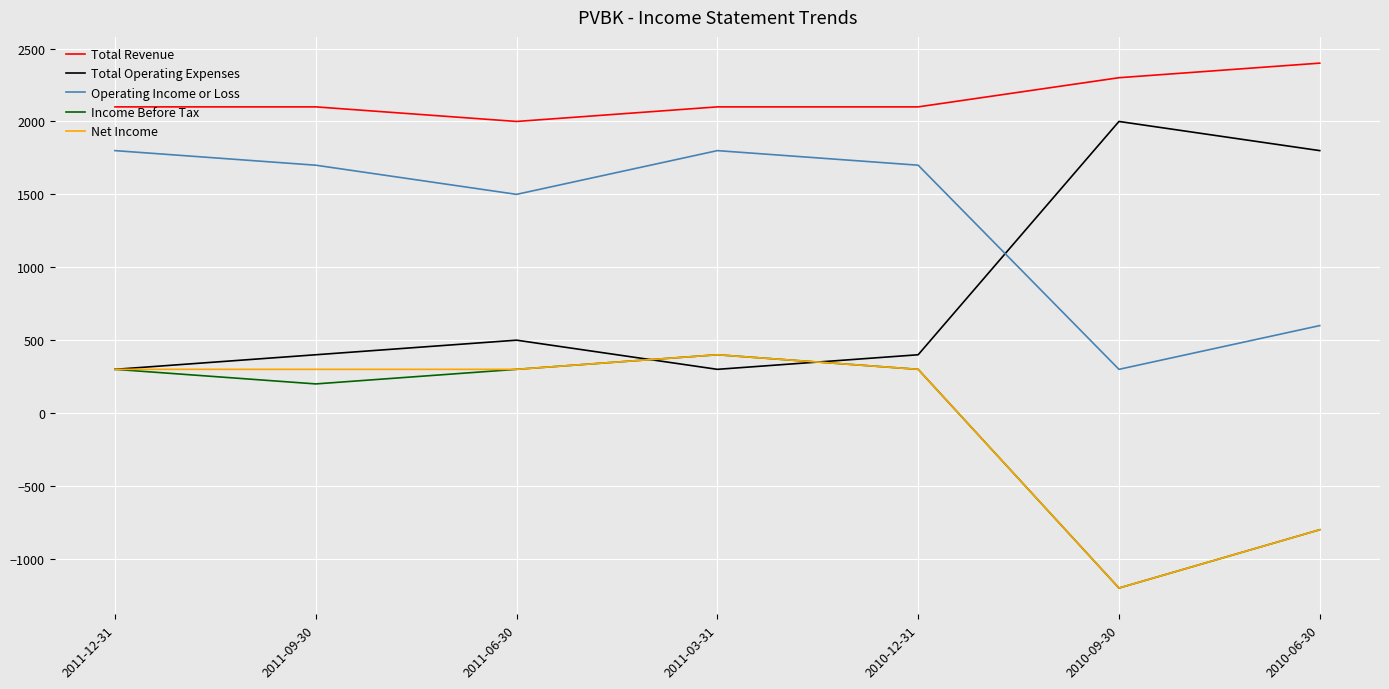

At which label does Total Operating Expenses reach its peak?

2010-09-30